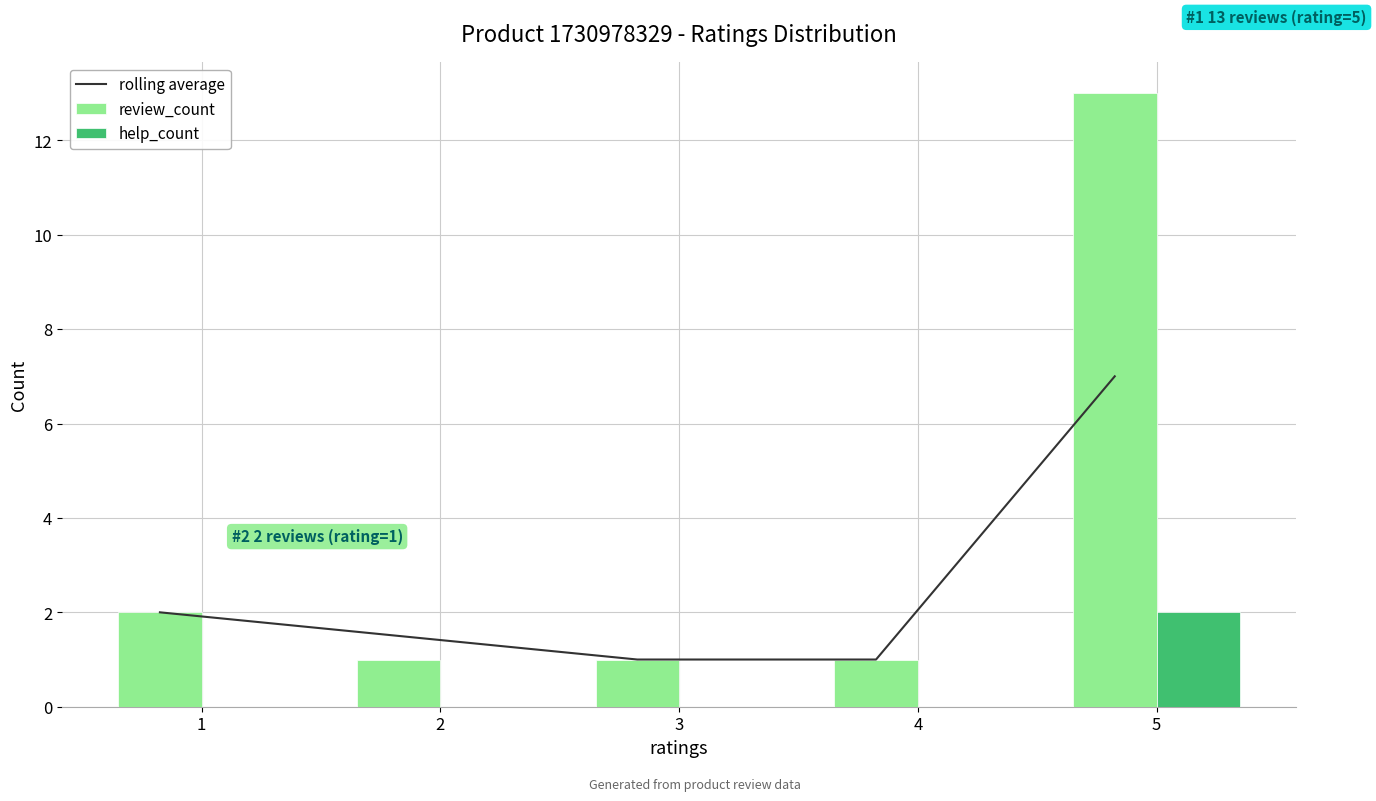

Is the value of review_count at 4 greater than the value of rolling average at 5?

No